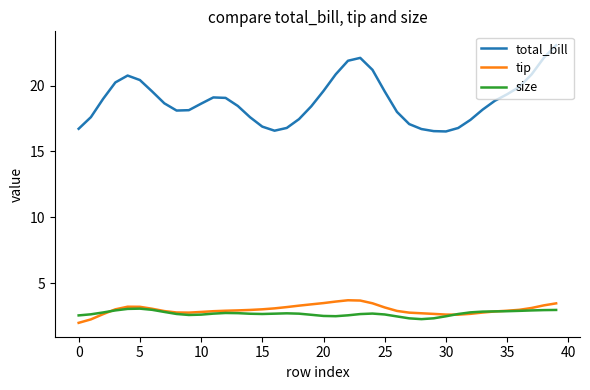

How many lines are shown in the chart?

3